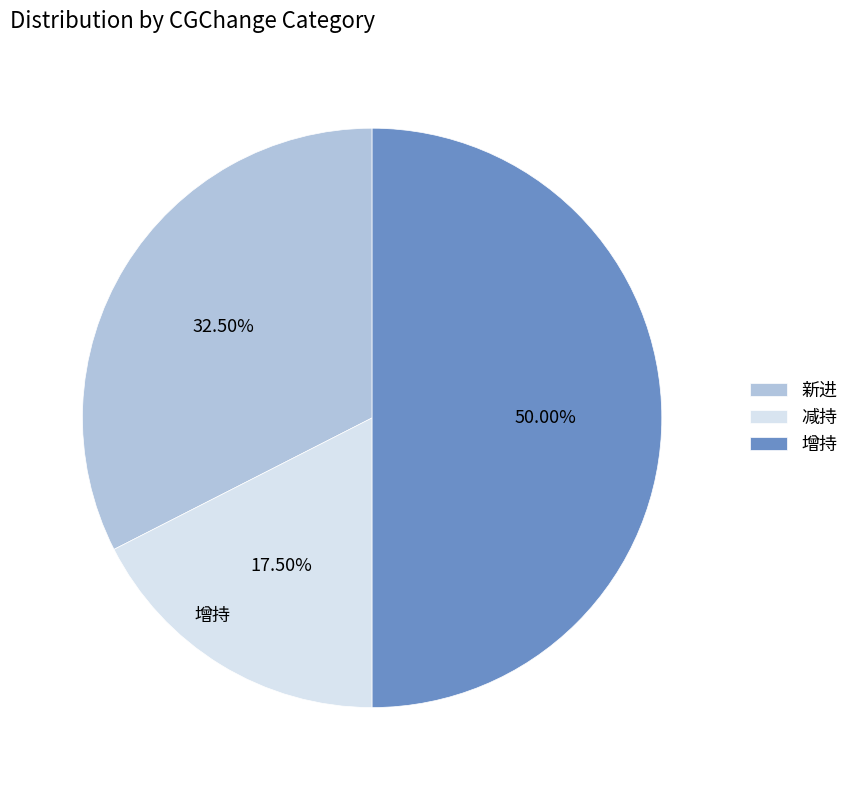

Which category has the biggest portion of the pie?

增持